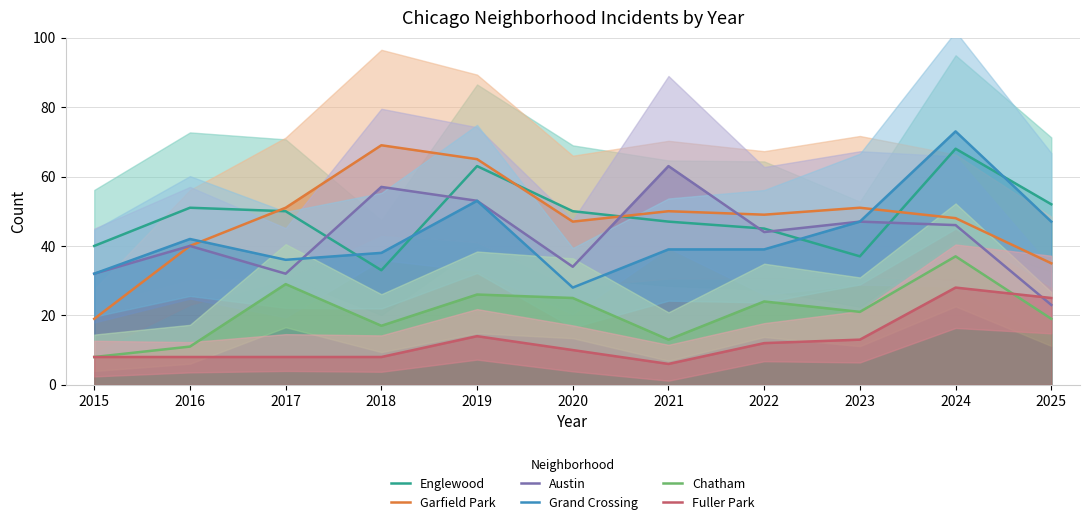

Between 2023 and 2025, which series saw the biggest shift?

Austin